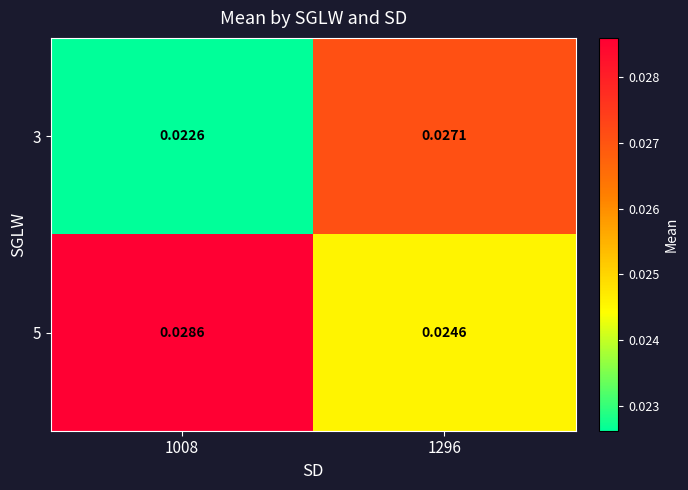

Rank the series at 1296 from lowest to highest value.

5, 3